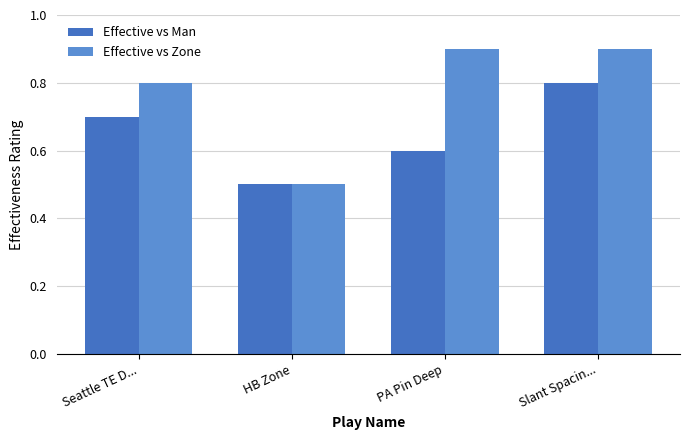

List the series in order of their overall mean, lowest first.

Effective vs Man, Effective vs Zone